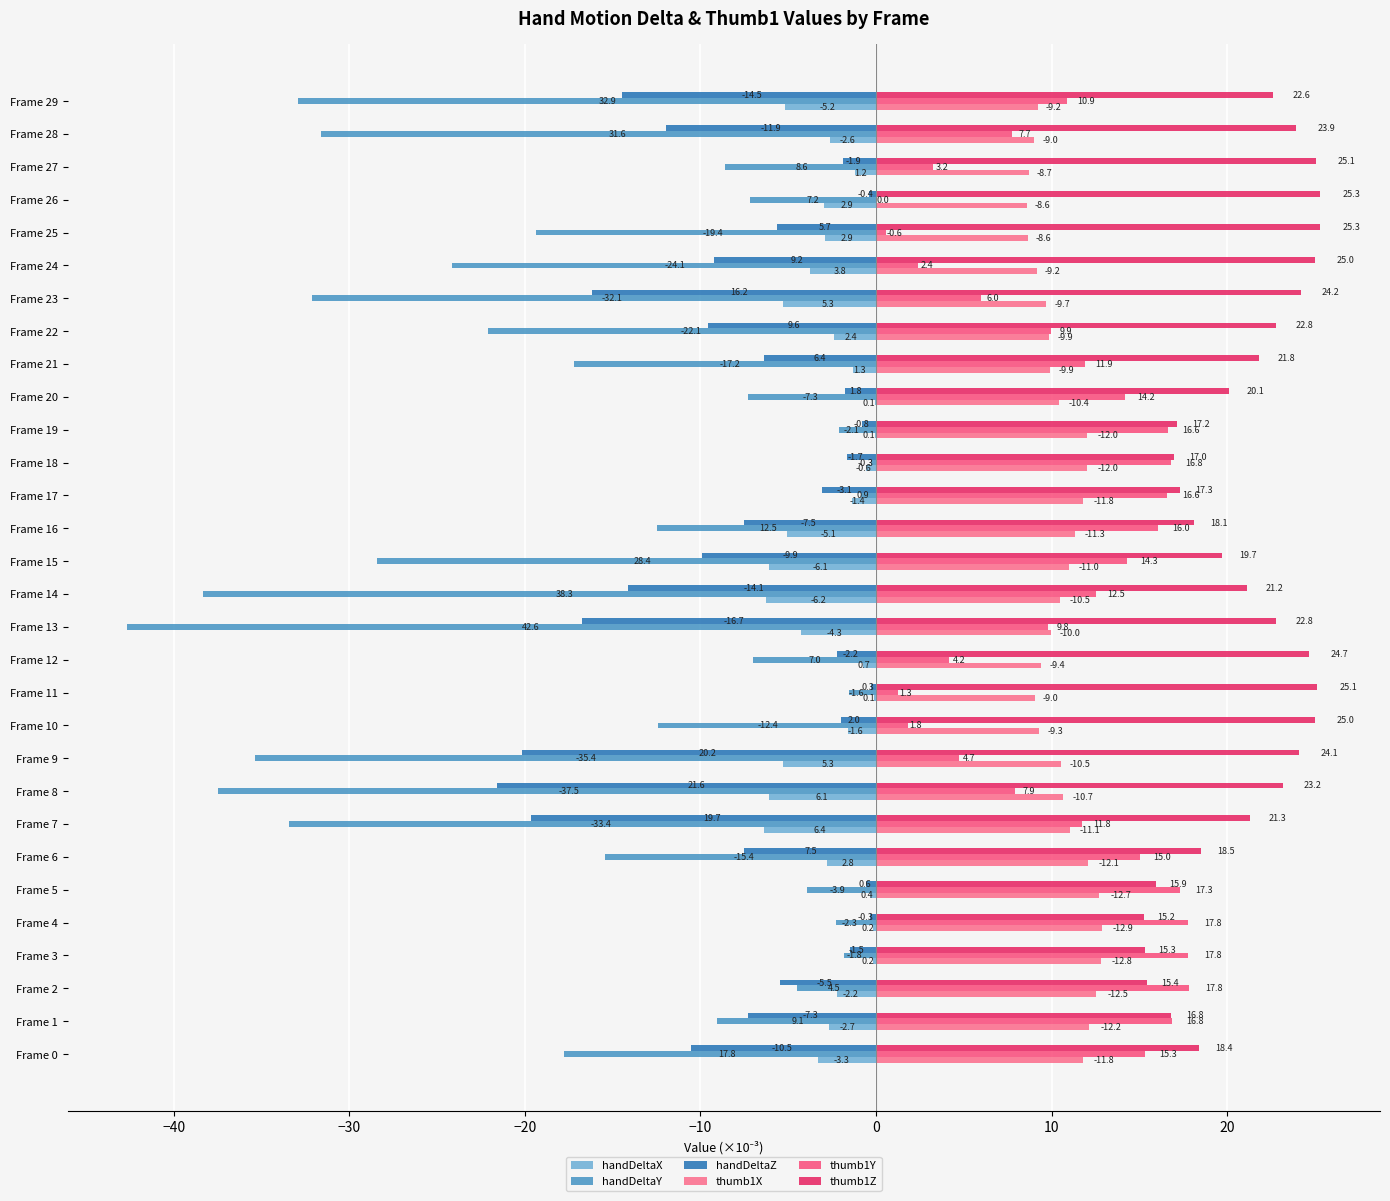

At which label is handDeltaY closest to -21?

Frame 22